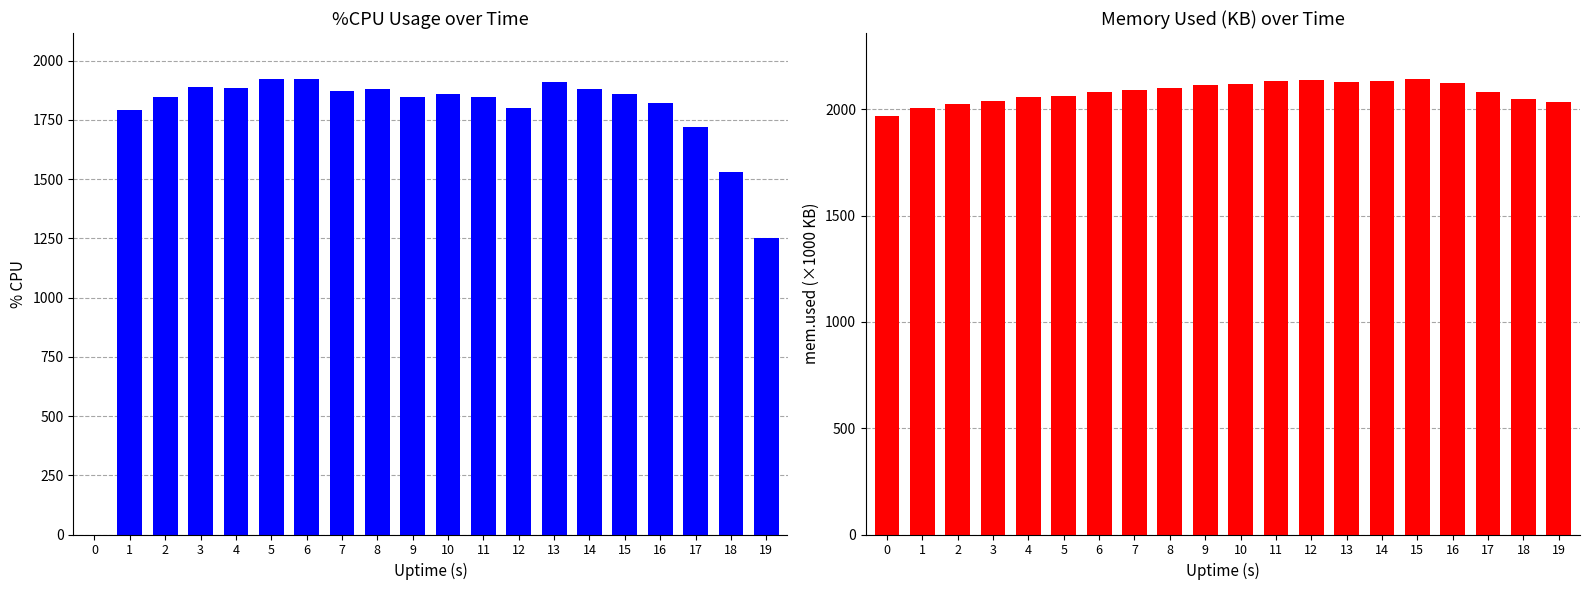

How many bars are there in total?

40